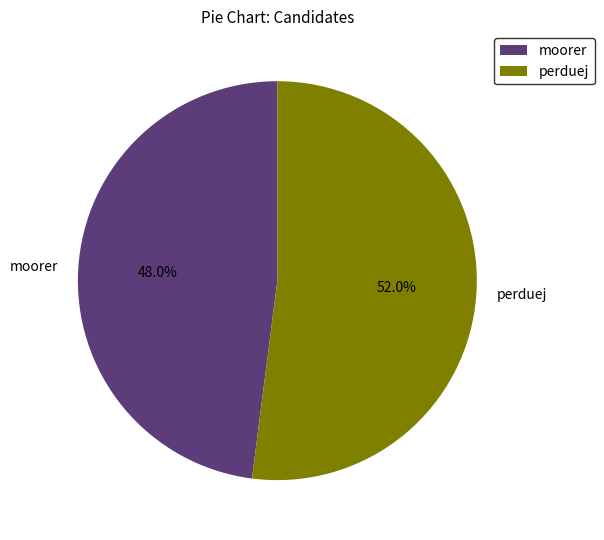

Approximately how many times larger is the value at moorer compared to perduej?

0.9